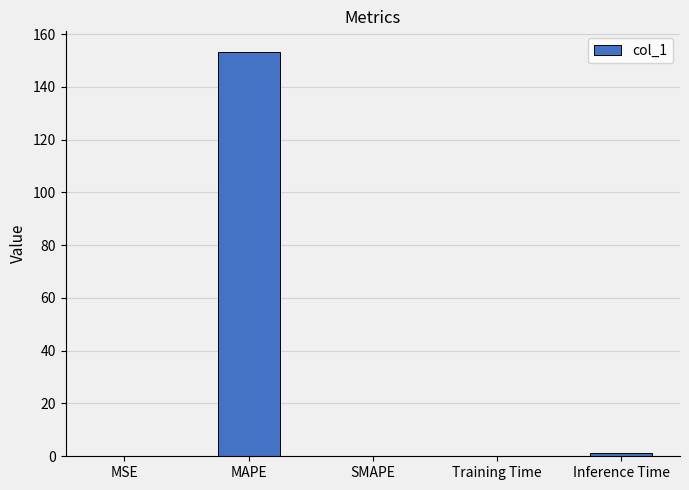

What is the approximate value at MAPE?

153.4